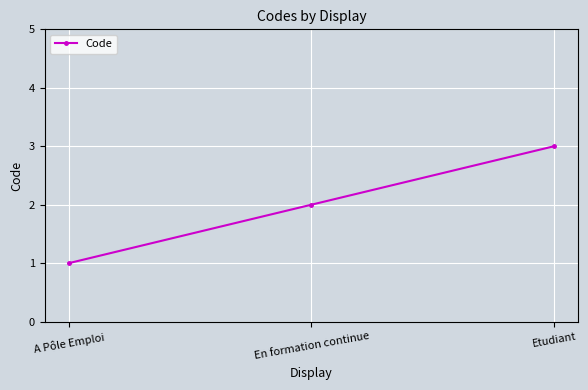

Rank the categories by value from highest to lowest.

Etudiant, En formation continue, A Pôle Emploi